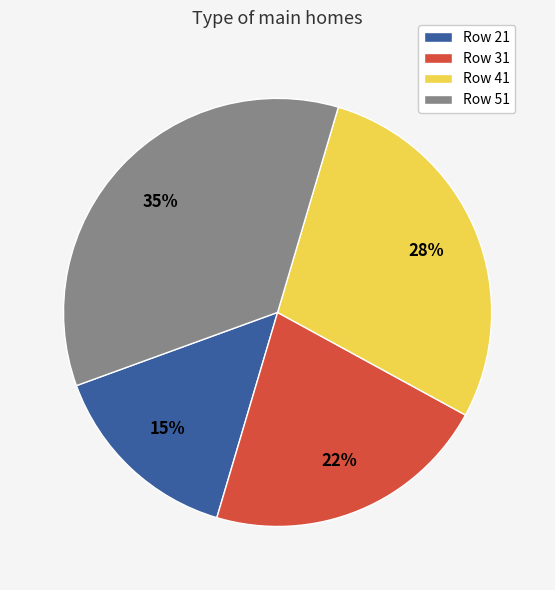

How many segments does this pie chart have?

4